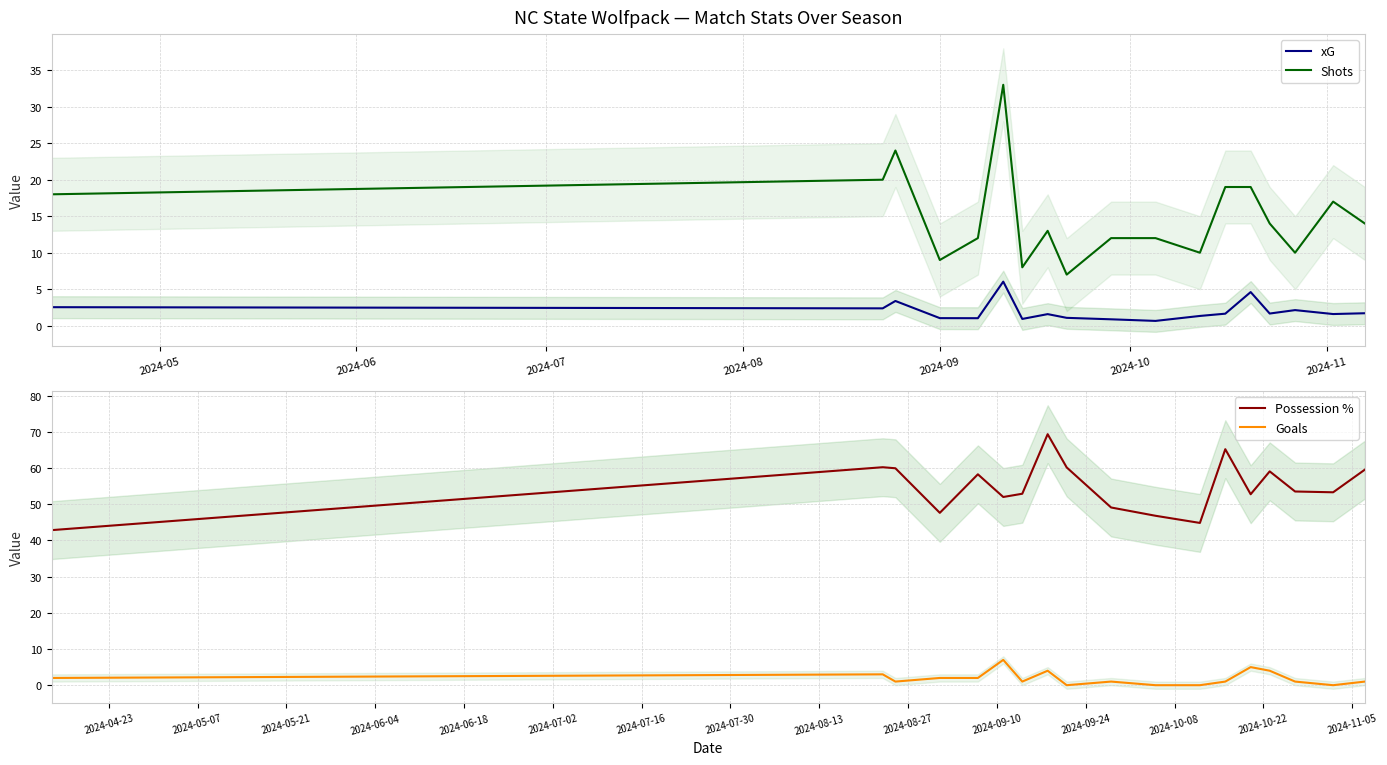

Reading right to left, list all the values displayed in this chart.

xG: 1.7	1.6	2.1	1.7	4.6	1.6	1.3	0.7	0.9	1.1	1.6	0.9	6.0	1.0	1.0	3.4	2.4	2.5
Shots: 14.0	17.0	10.0	14.0	19.0	19.0	10.0	12.0	12.0	7.0	13.0	8.0	33.0	12.0	9.0	24.0	20.0	18.0
Possession %: 59.6	53.3	53.5	59.1	52.8	65.2	44.9	46.8	49.1	60.2	69.4	52.9	52.0	58.3	47.6	60.0	60.2	42.9
Goals: 1.0	0.0	1.0	4.0	5.0	1.0	0.0	0.0	1.0	0.0	4.0	1.0	7.0	2.0	2.0	1.0	3.0	2.0